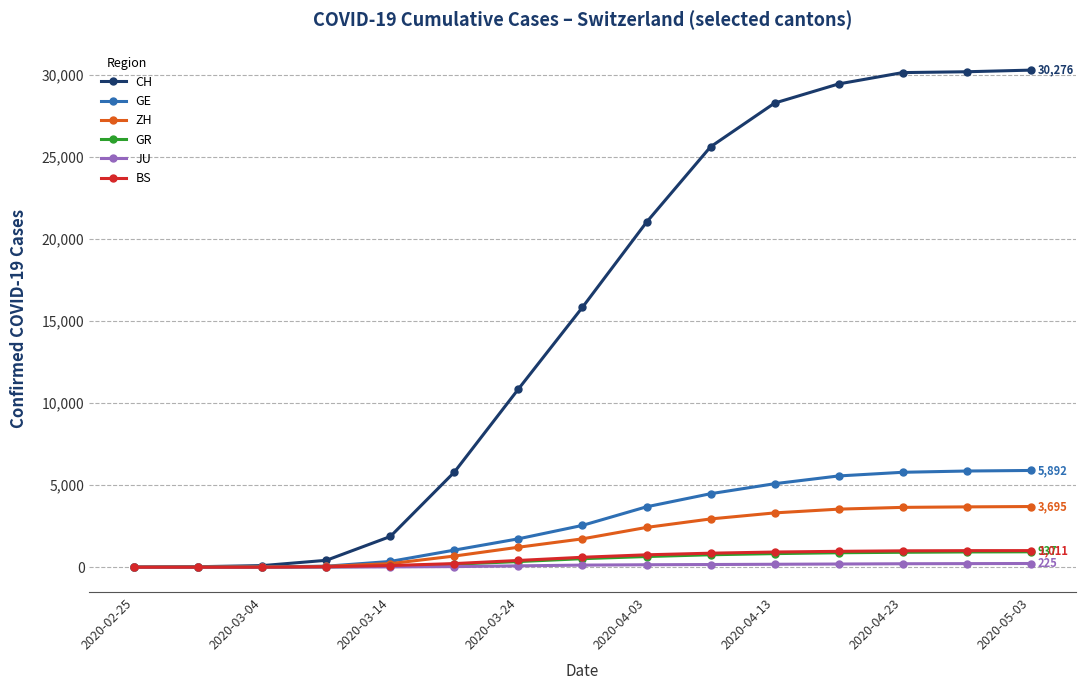

Which series has the widest spread of values?

CH